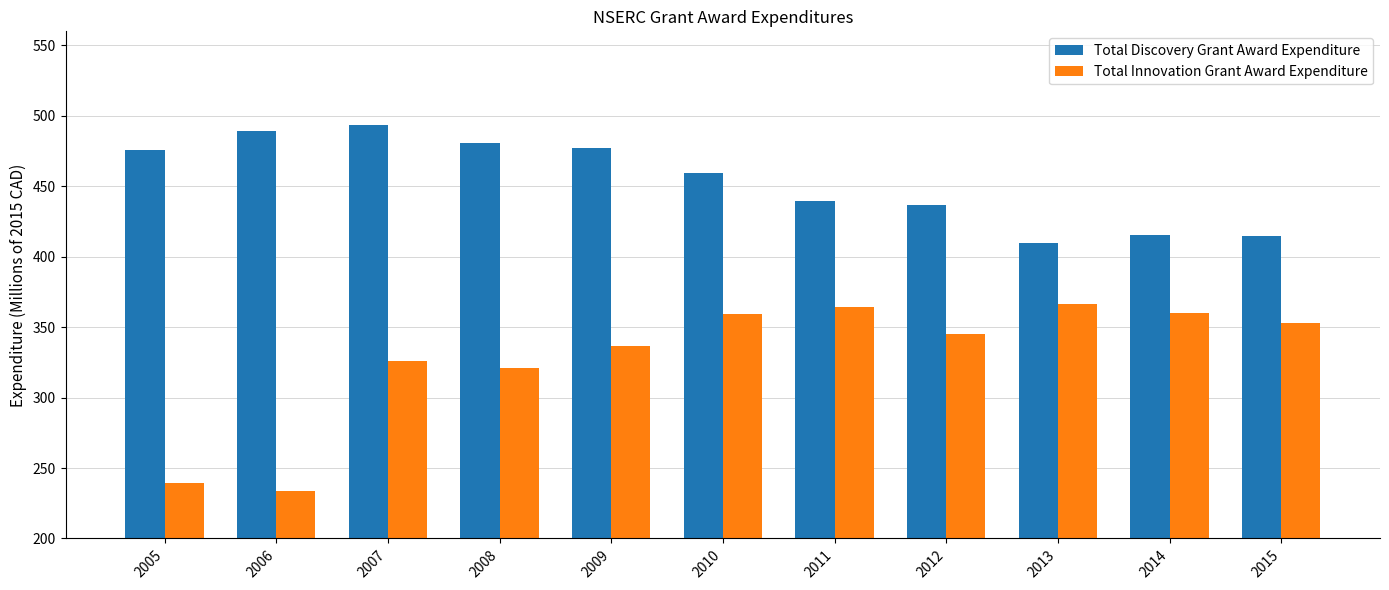

List the series in order of their peak value, highest first.

Total Discovery Grant Award Expenditure, Total Innovation Grant Award Expenditure